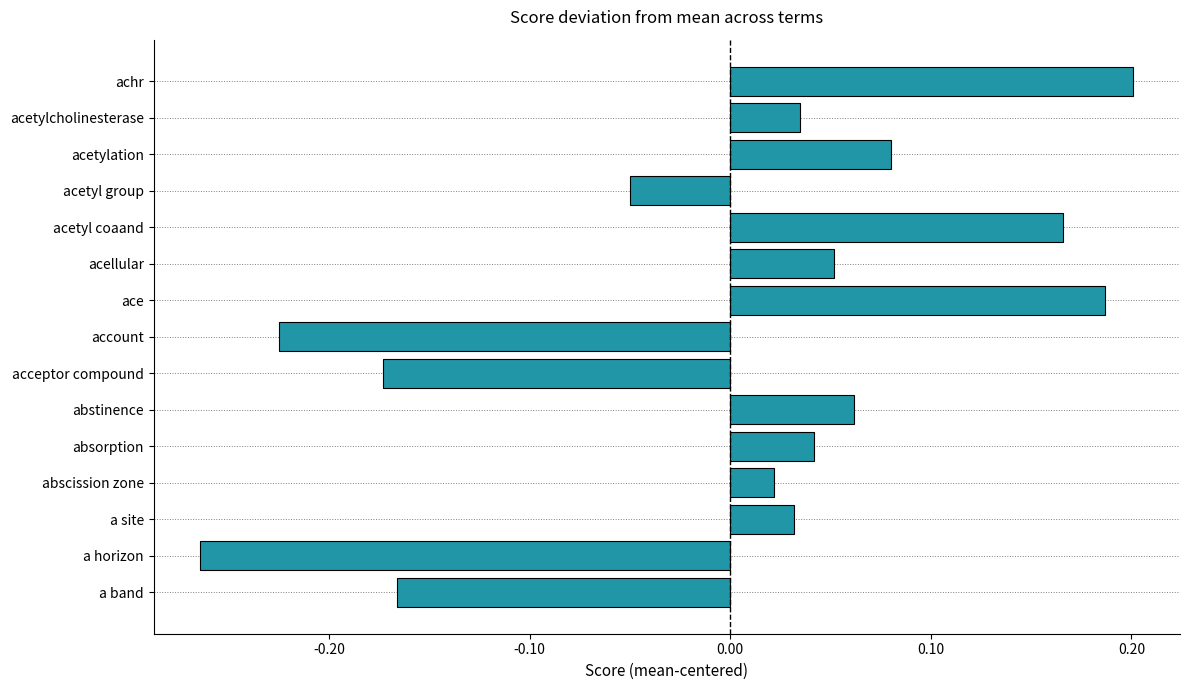

The value at acetyl coaand is 0.2. True or false?

True